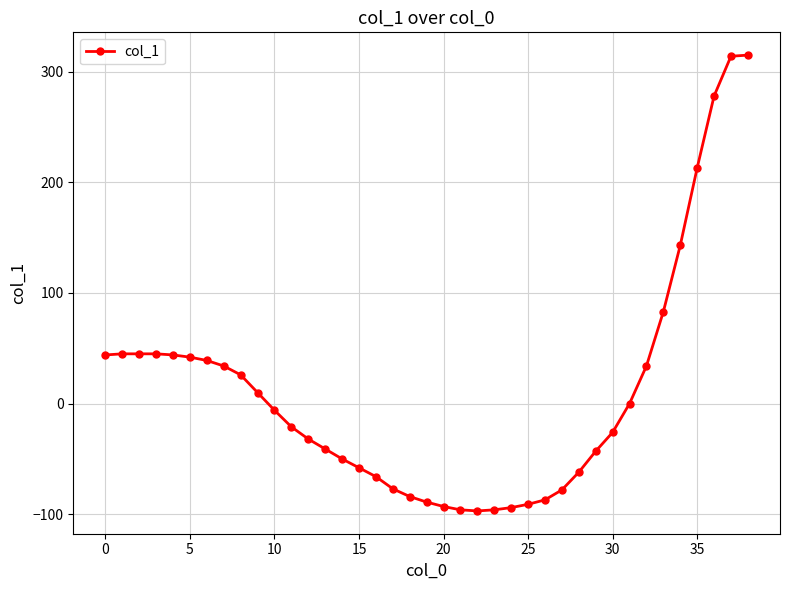

What is the difference between the maximum and minimum values?

412